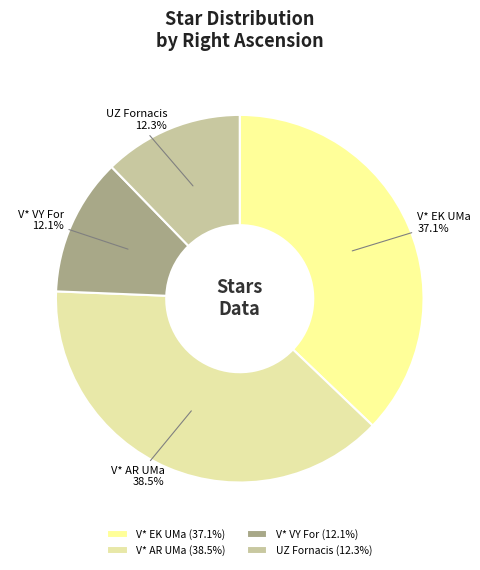

How much of the chart is everything except V* AR UMa?

61.5%